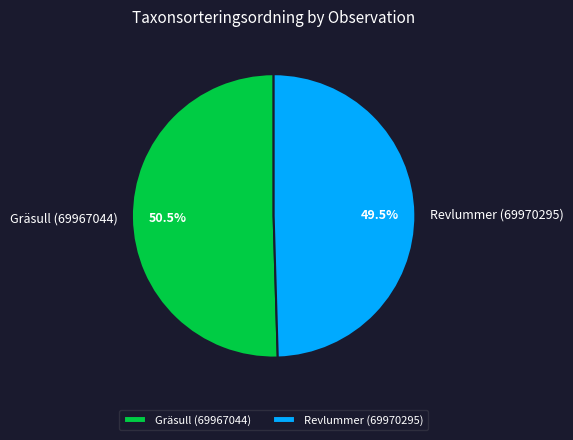

To the nearest percent, what is the difference between the Revlummer (69970295) and Gräsull (69967044) slice percentages?

1%